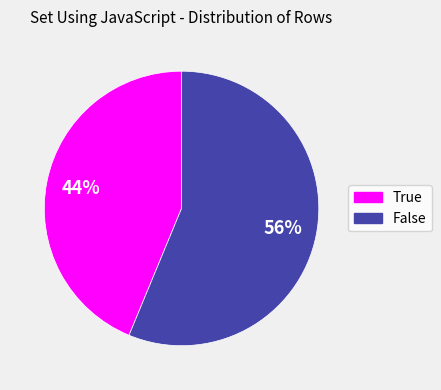

The False slice represents 62% of the pie. True or false?

False